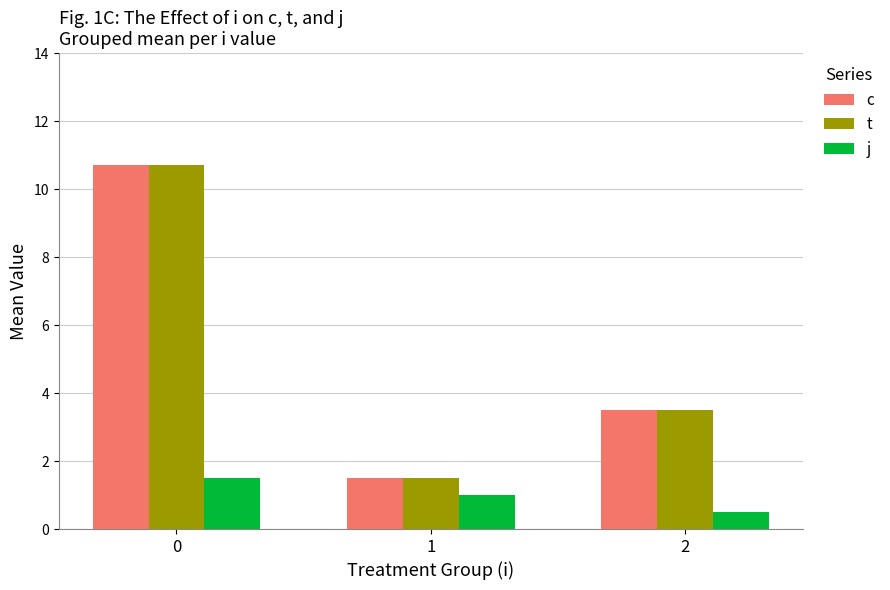

How many series are shown in this chart?

3